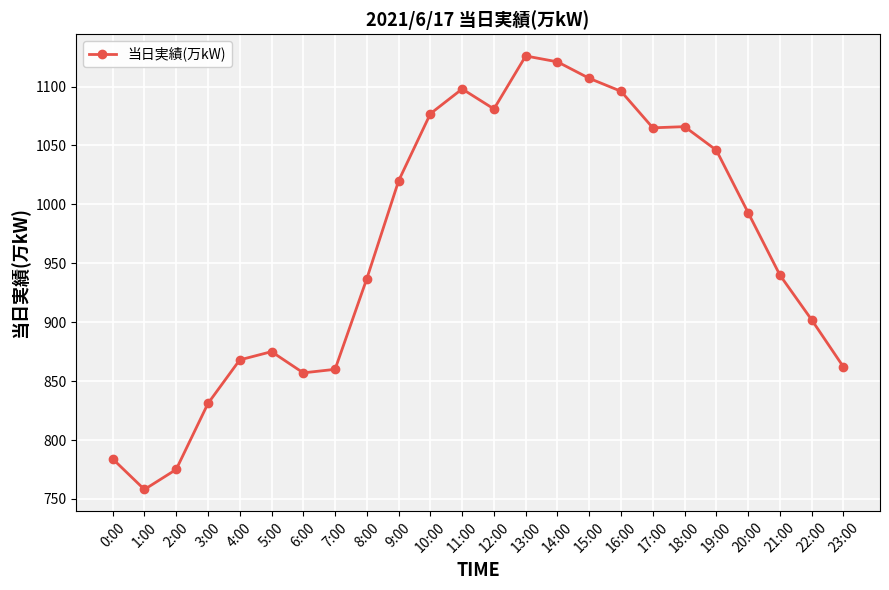

True or false: the data has more than 1 interior local peaks.

True